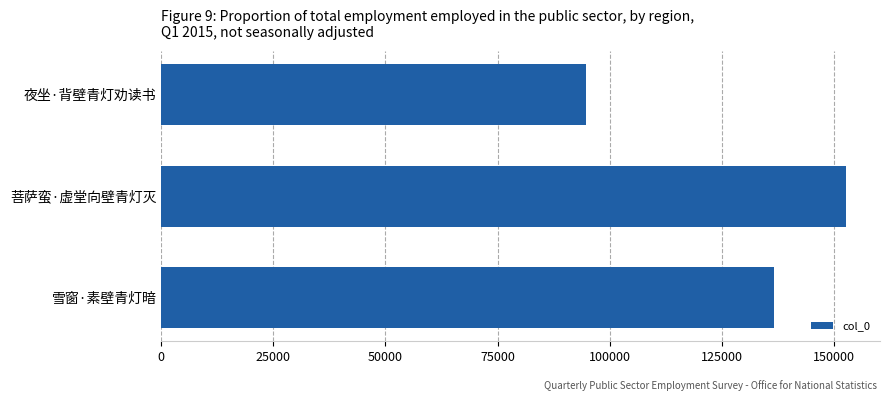

What is the sum of all values?

384150